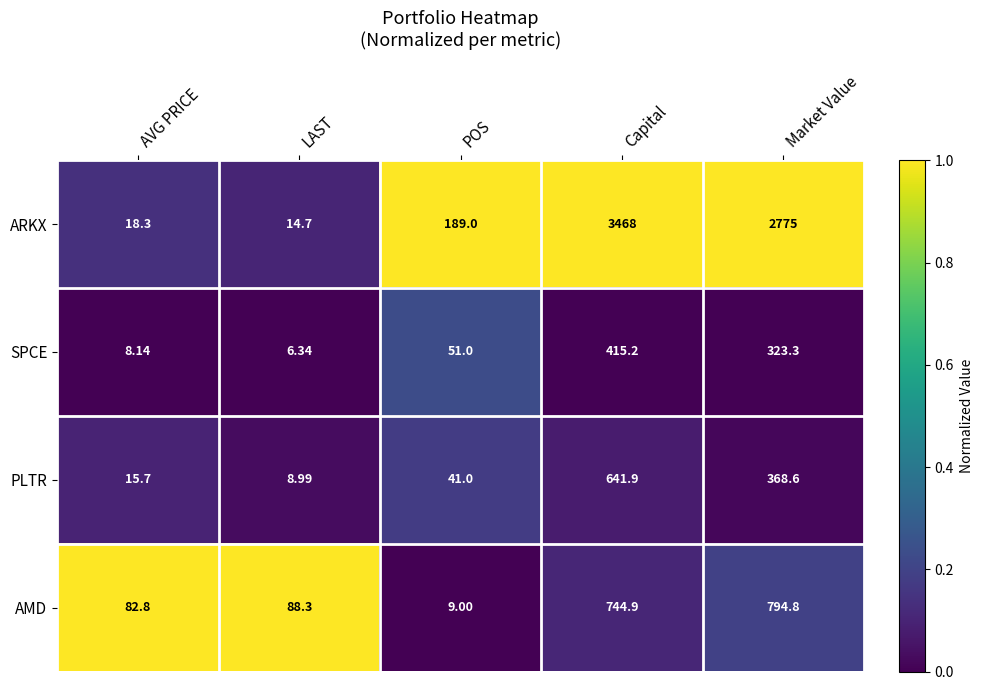

Is the value of AMD at Market Value greater than the value of PLTR at LAST?

Yes